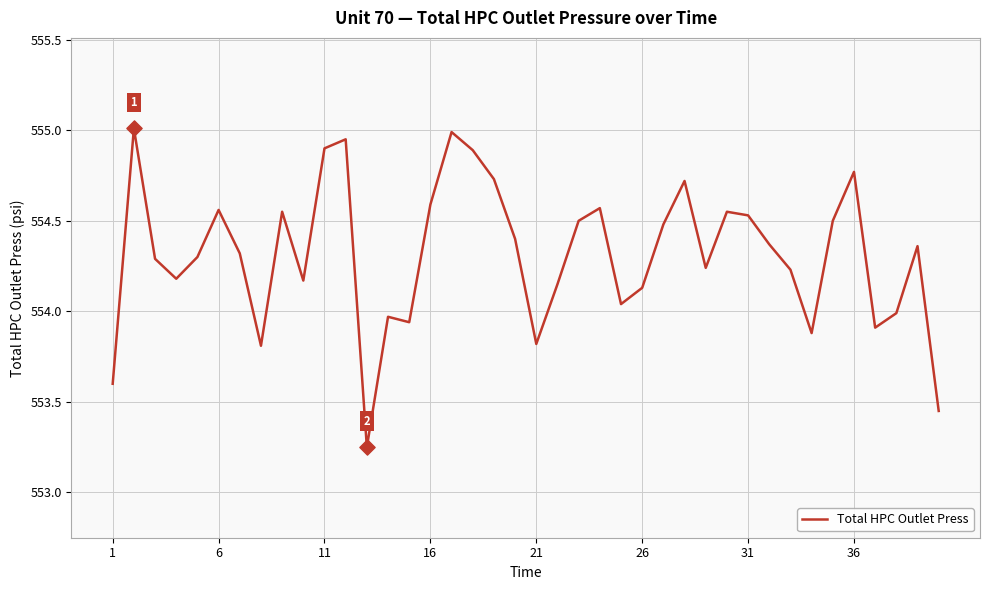

What is the difference between the maximum and minimum values?

1.8